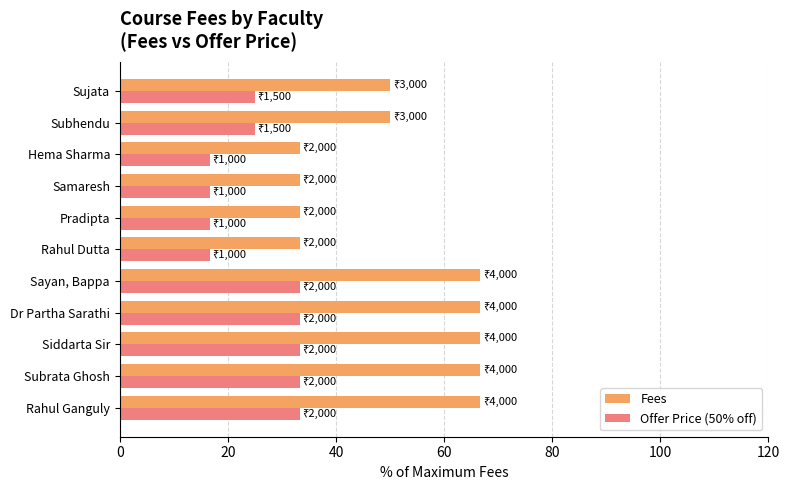

List the series in order of their overall mean, highest first.

Fees, Offer Price (50% off)